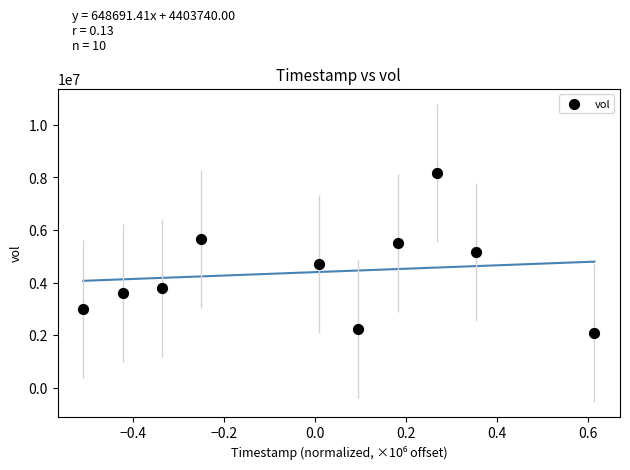

What is the average Y value?

4403740